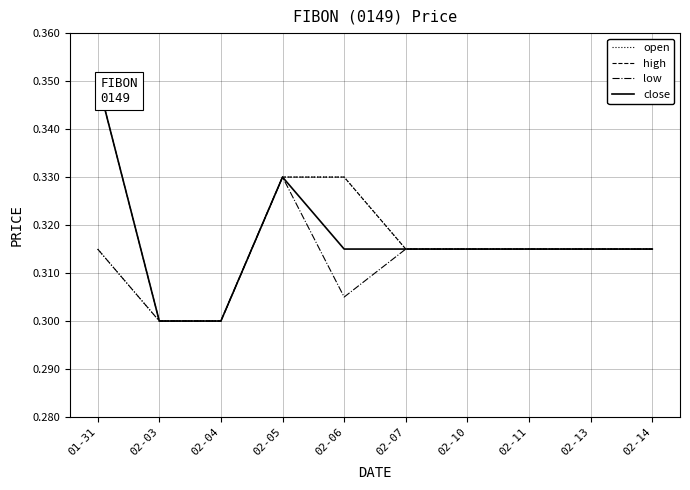

What is the total value across all series at 02-13?

1.3